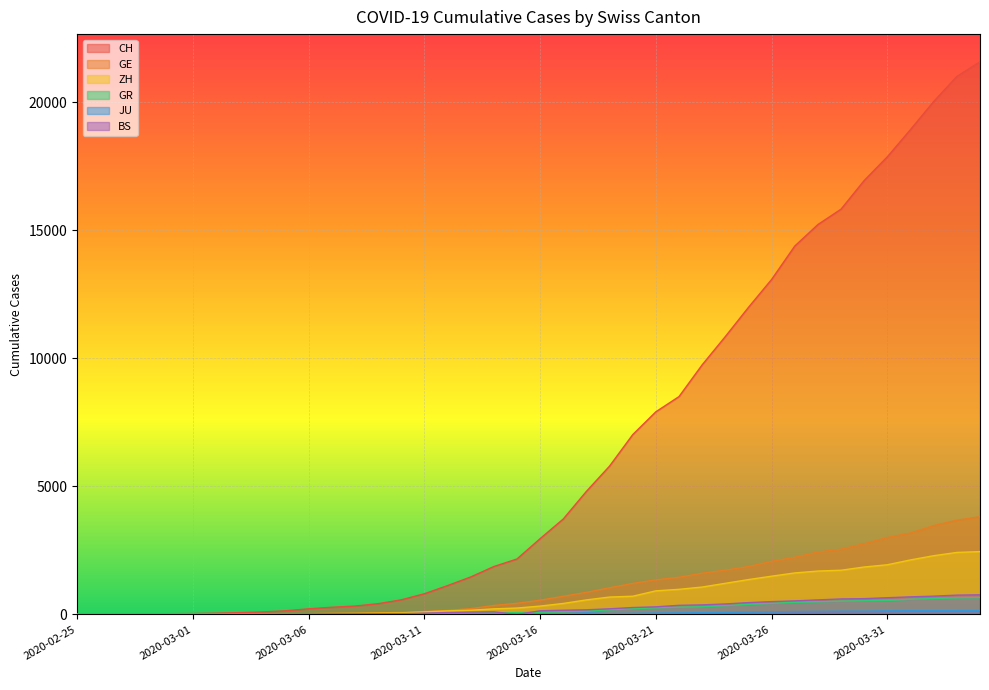

What is the spread (max minus min) of values at 2020-03-29?

15704